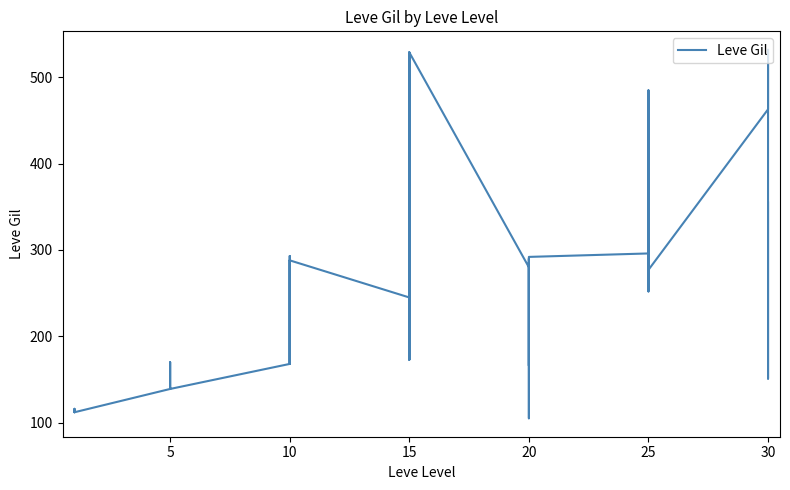

Is this an area chart (filled region under the line)?

No